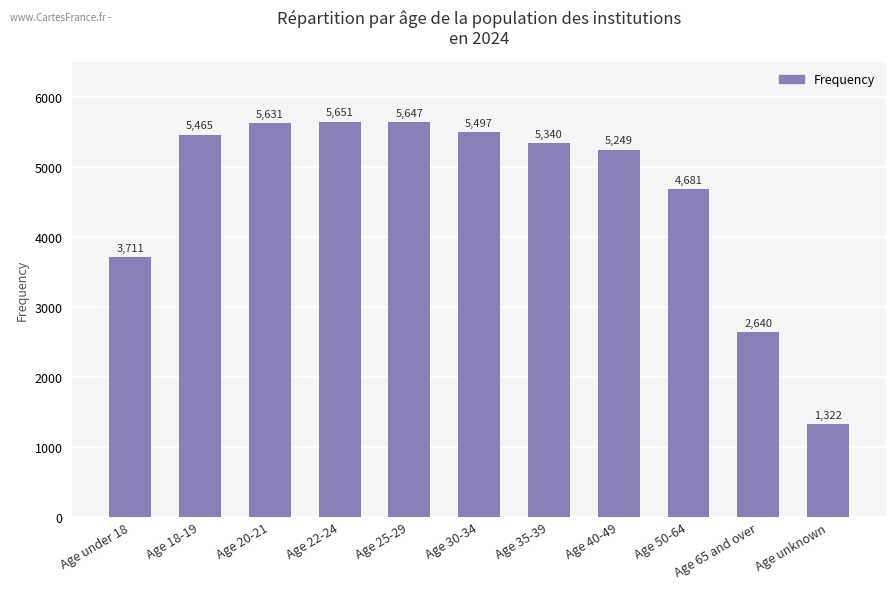

What is the difference between the maximum and second lowest values?

3011